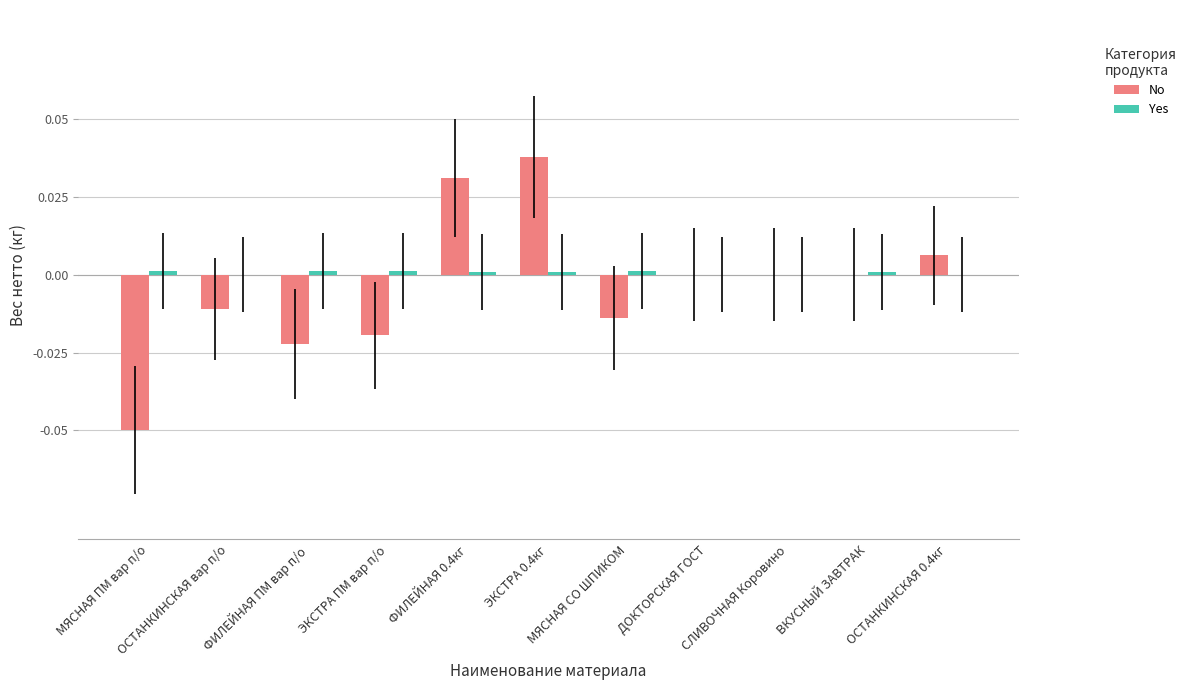

At how many categories does at least one series exceed 0?

8